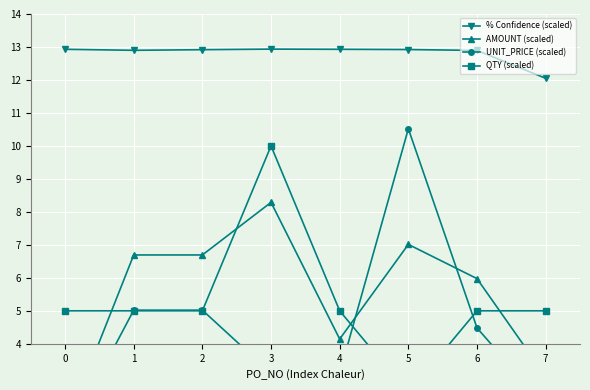

What is the spread (max minus min) of values at 6?

8.4